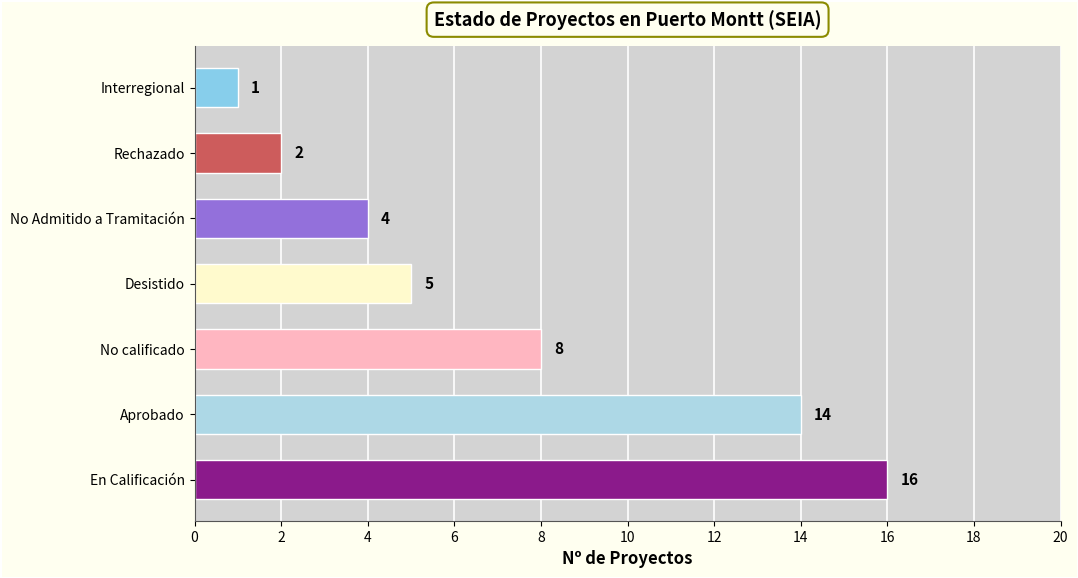

How many data points does each series have?

7